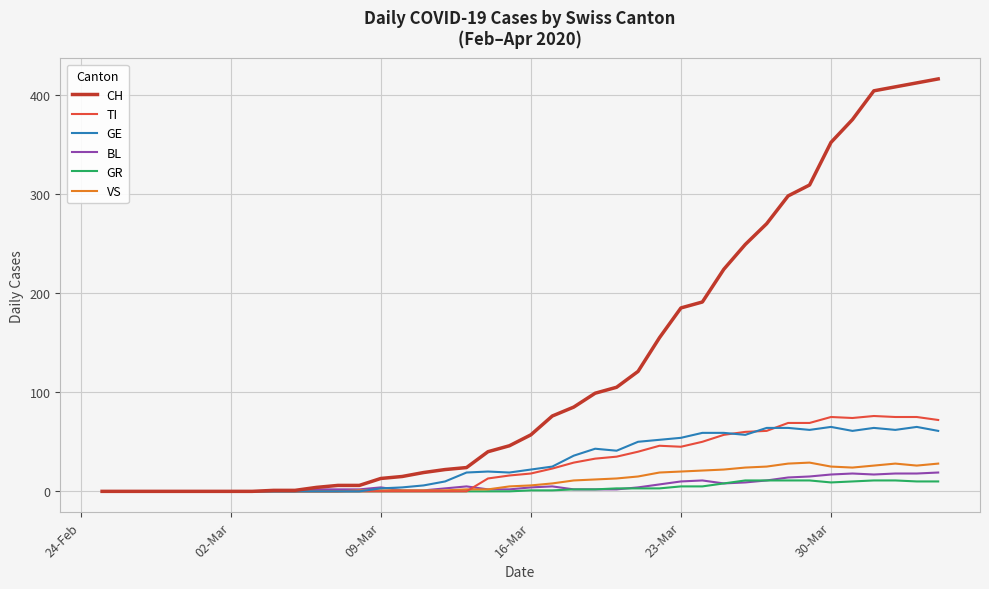

What is the greatest value displayed?

416